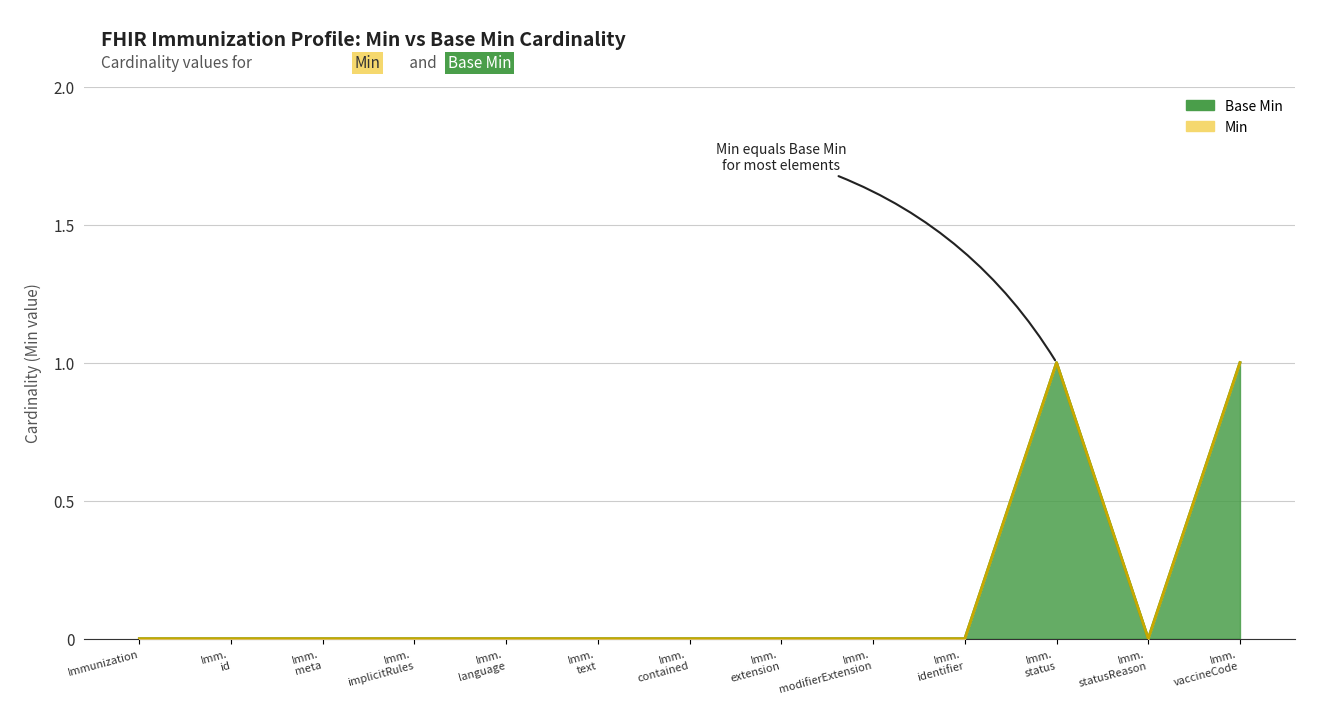

What is the label of the 5th point from the right?

Imm. modifierExtension